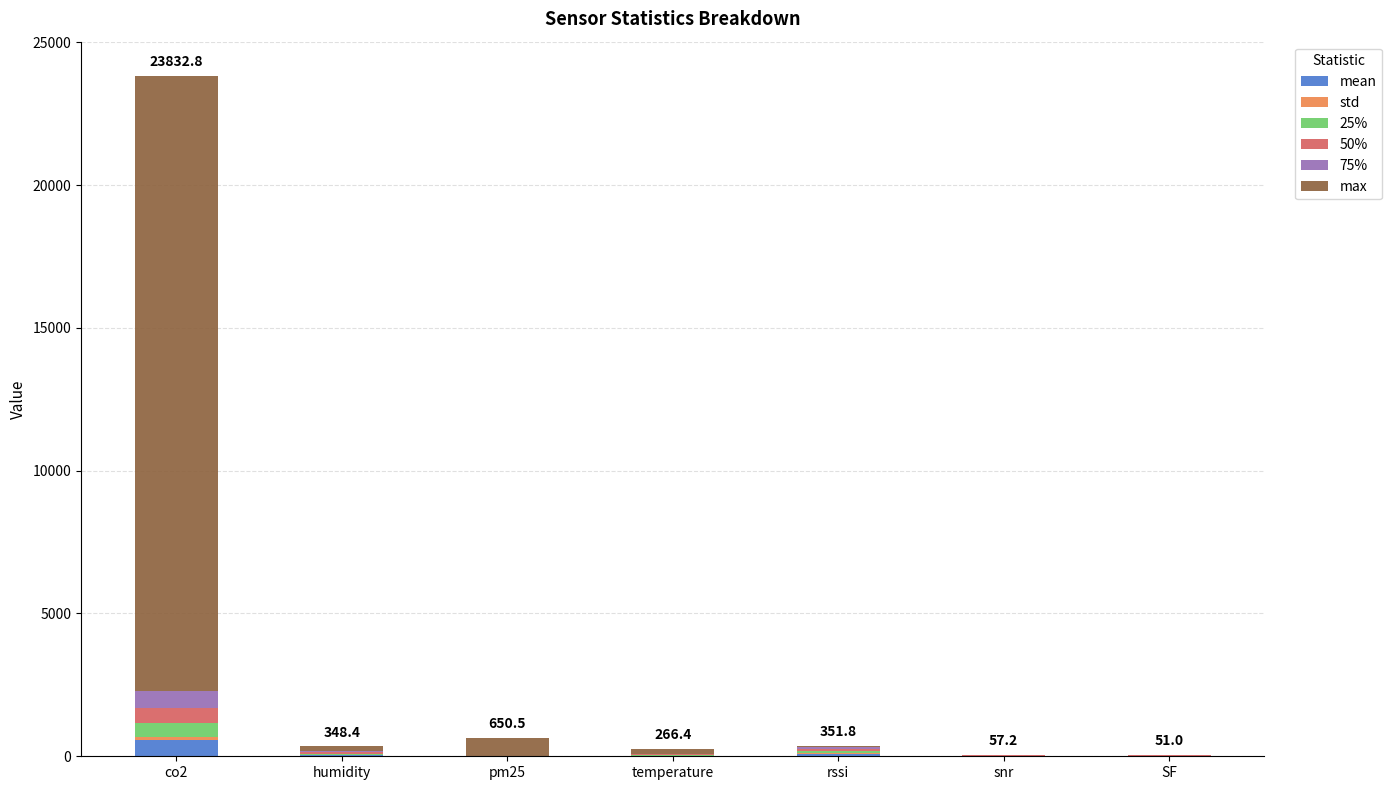

At which category is the sum across all series the highest?

co2